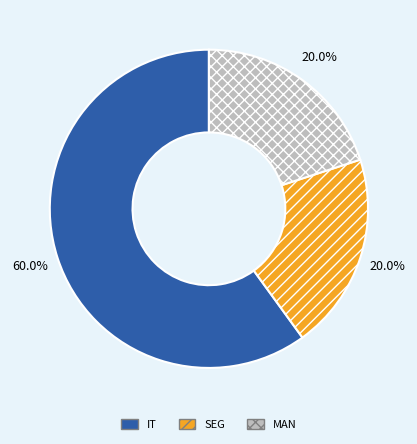

What is the total percentage of MAN and IT?

80.0%